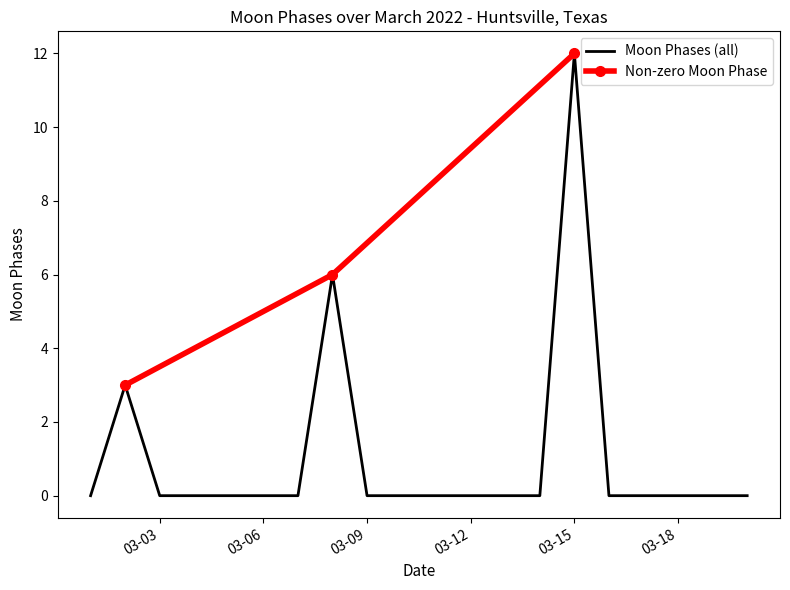

At which label does Moon Phases (all) reach its peak?

03-15